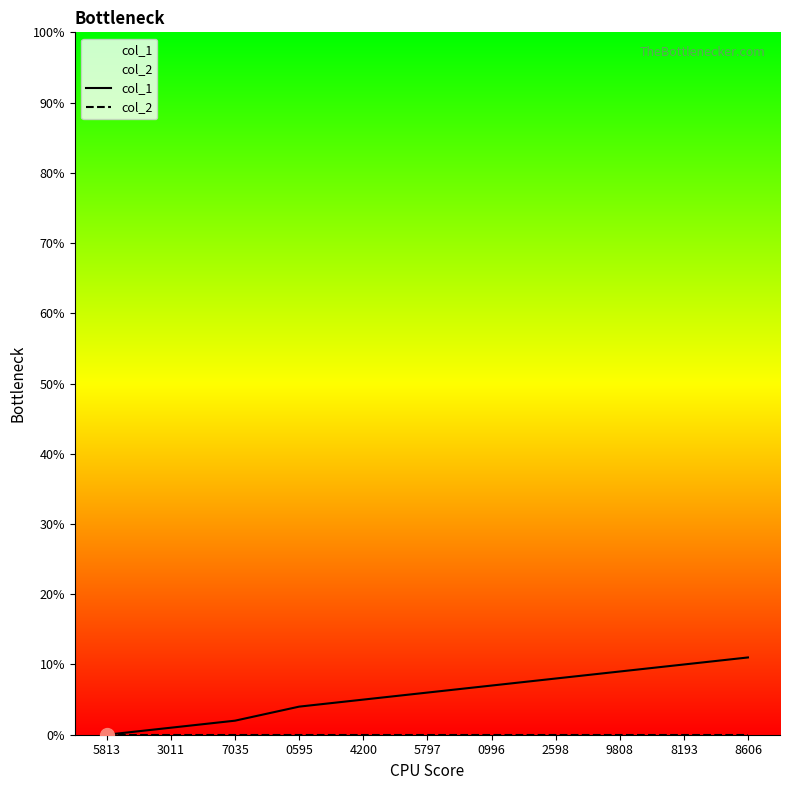

List the series in order of their overall mean, lowest first.

col_2, col_1